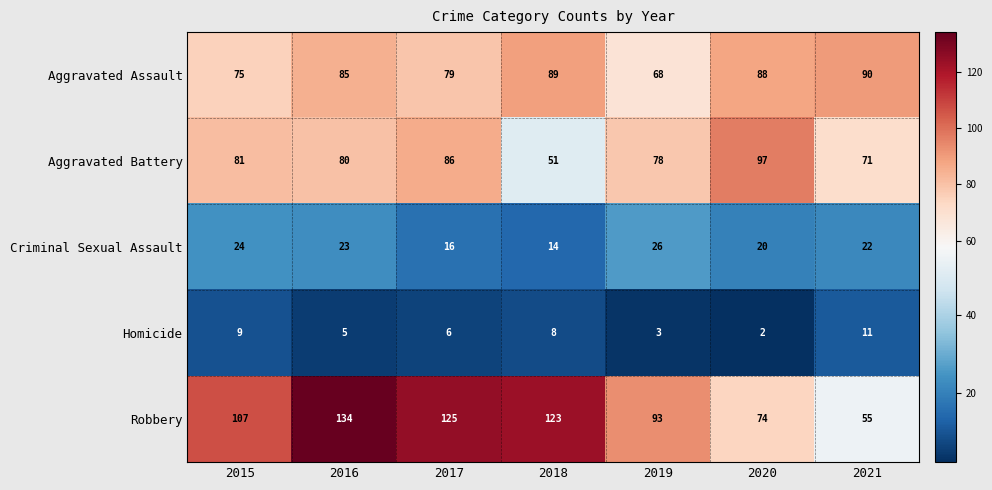

At 2020, list the series in order from largest to smallest.

Aggravated Battery, Aggravated Assault, Robbery, Criminal Sexual Assault, Homicide